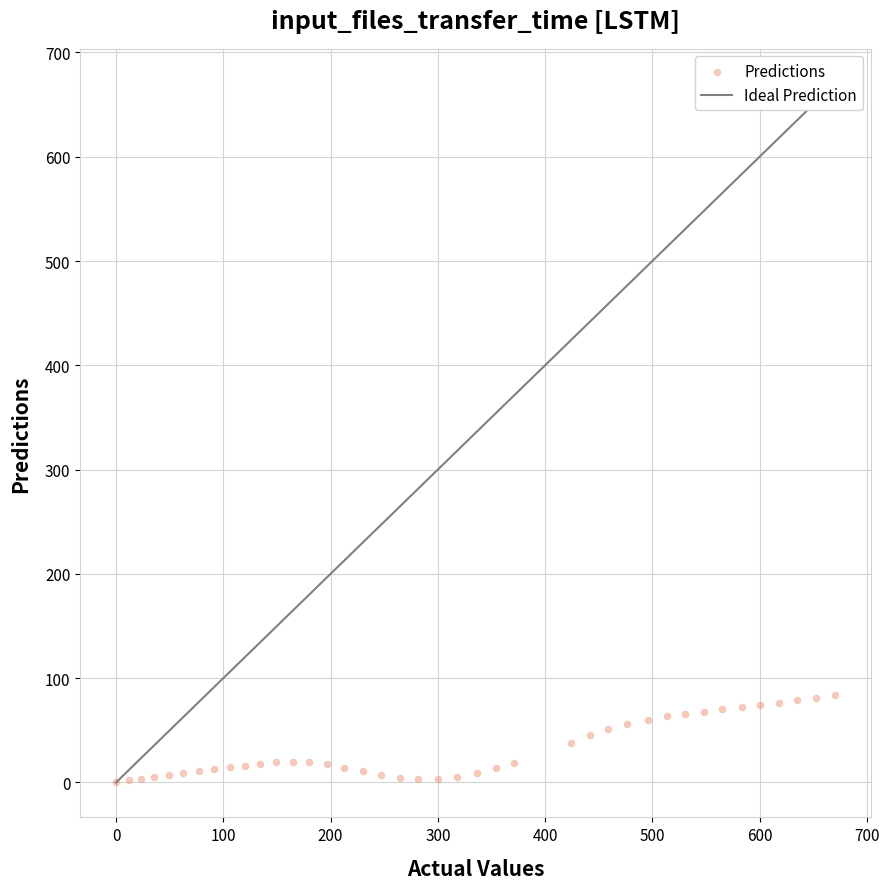

What is the range of X values (max minus min)?

670.0